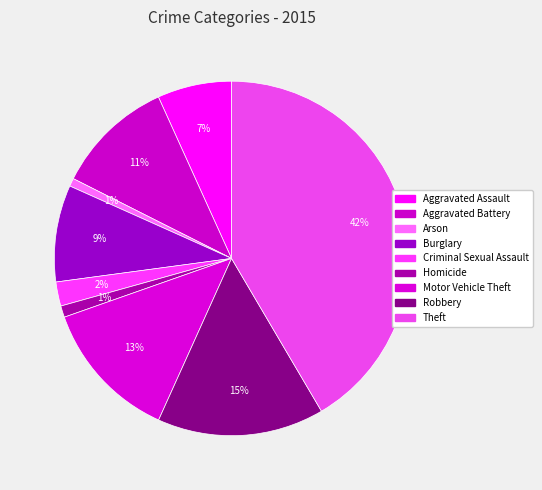

Is it true that Aggravated Assault is 7% of the pie?

True